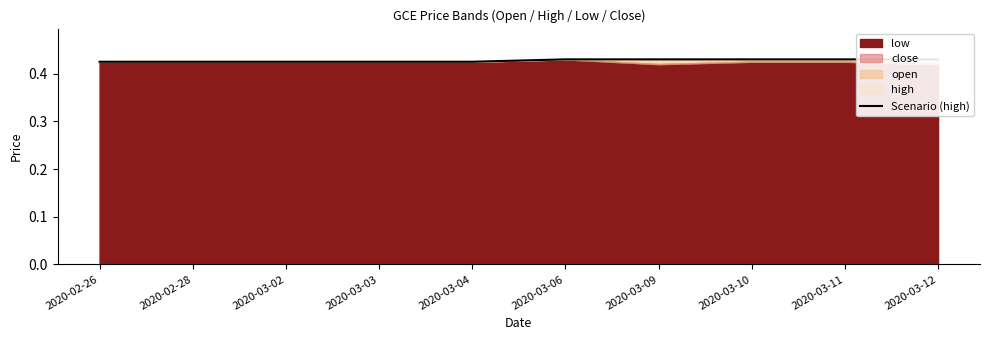

What is the label of the 9th point from the right?

2020-02-28